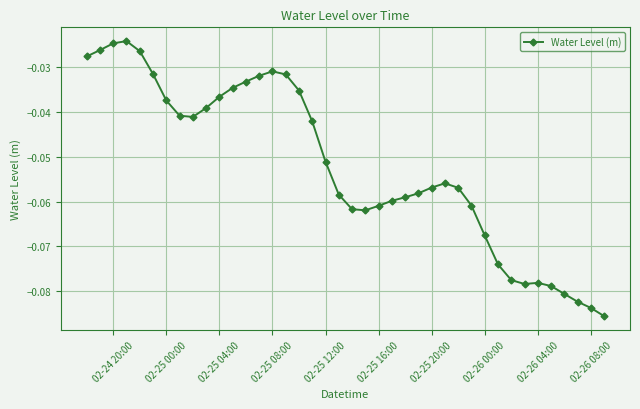

What is the sum of all values?

-2.1